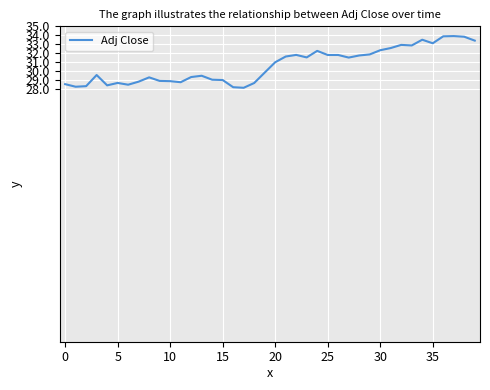

What is the greatest value displayed?

33.9